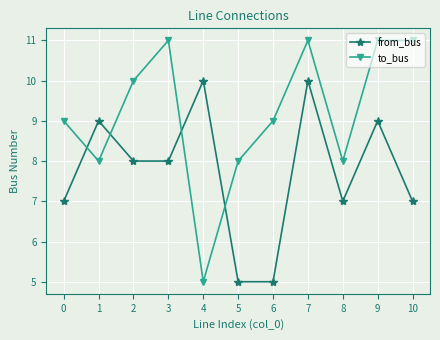

List the series in order of their peak value, lowest first.

from_bus, to_bus